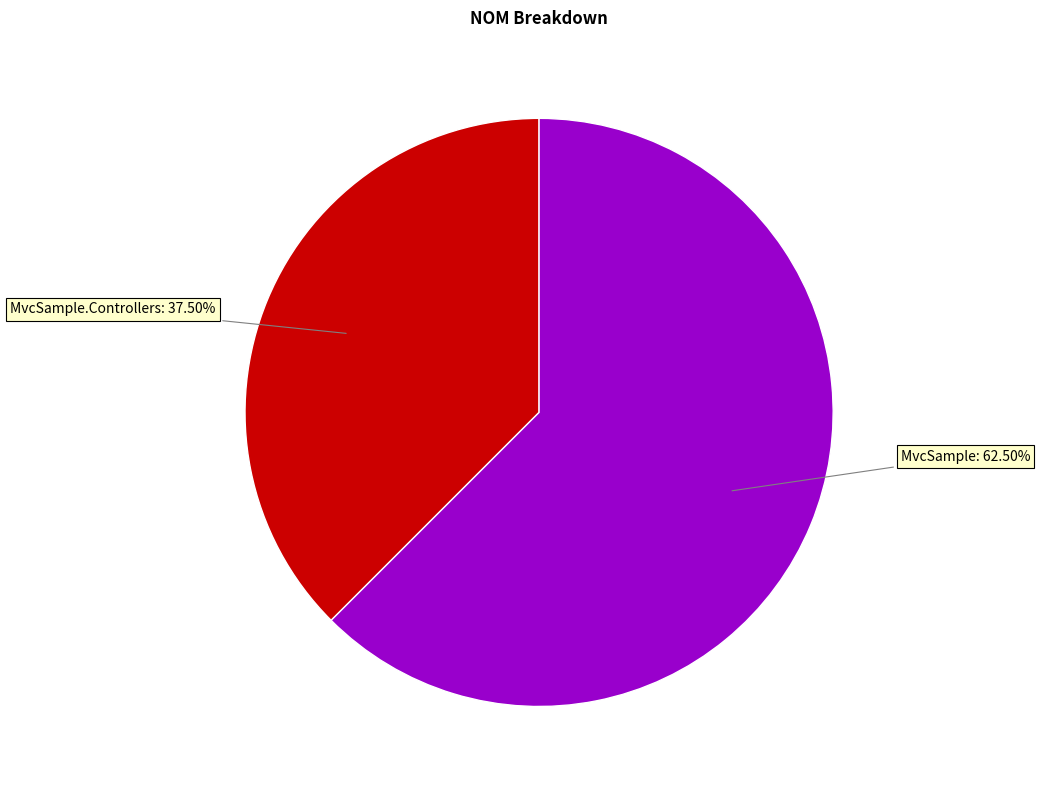

Is there a majority slice in this chart?

Yes